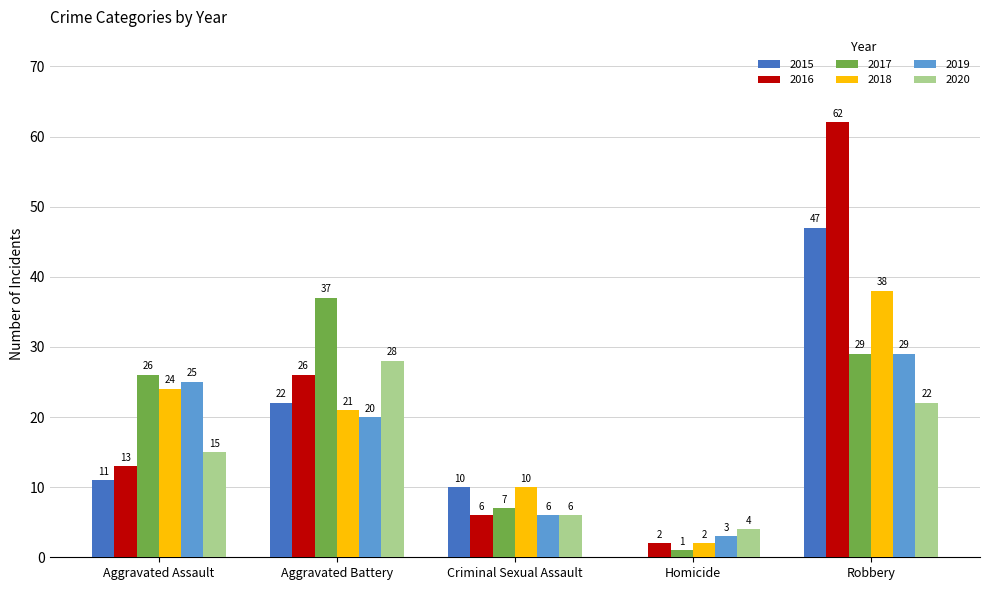

Which series has the largest total across all categories?

2016